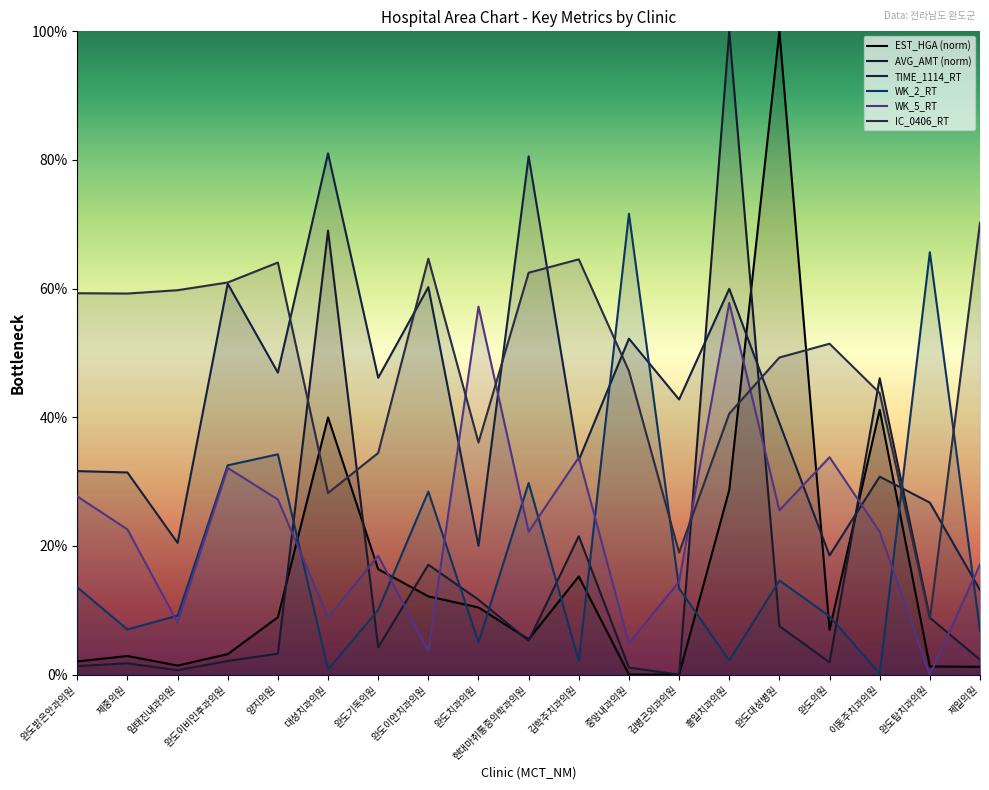

Which series has the largest total across all categories?

IC_0406_RT